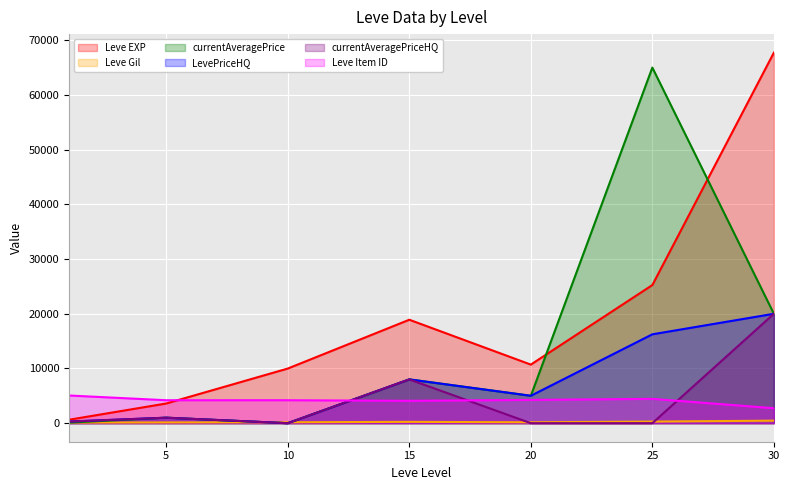

At which category does Leve Item ID reach its first local valley?

5